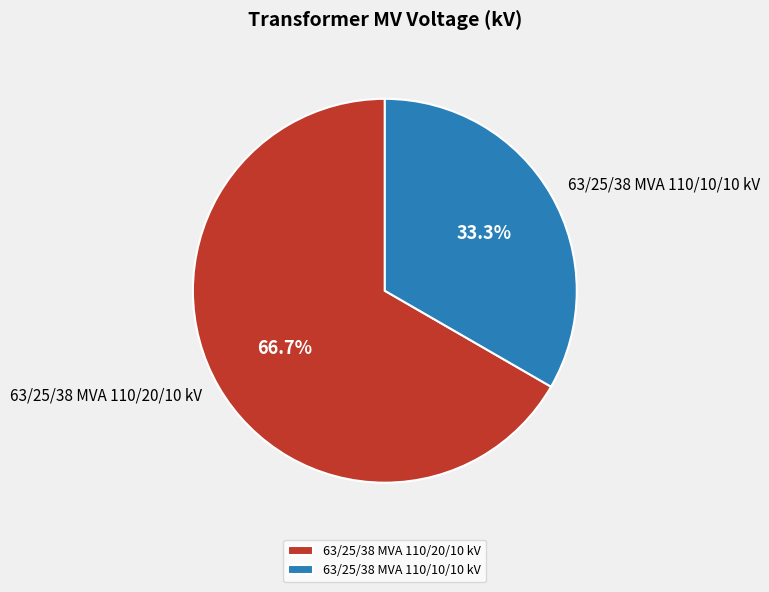

How many slices are in this pie chart?

2